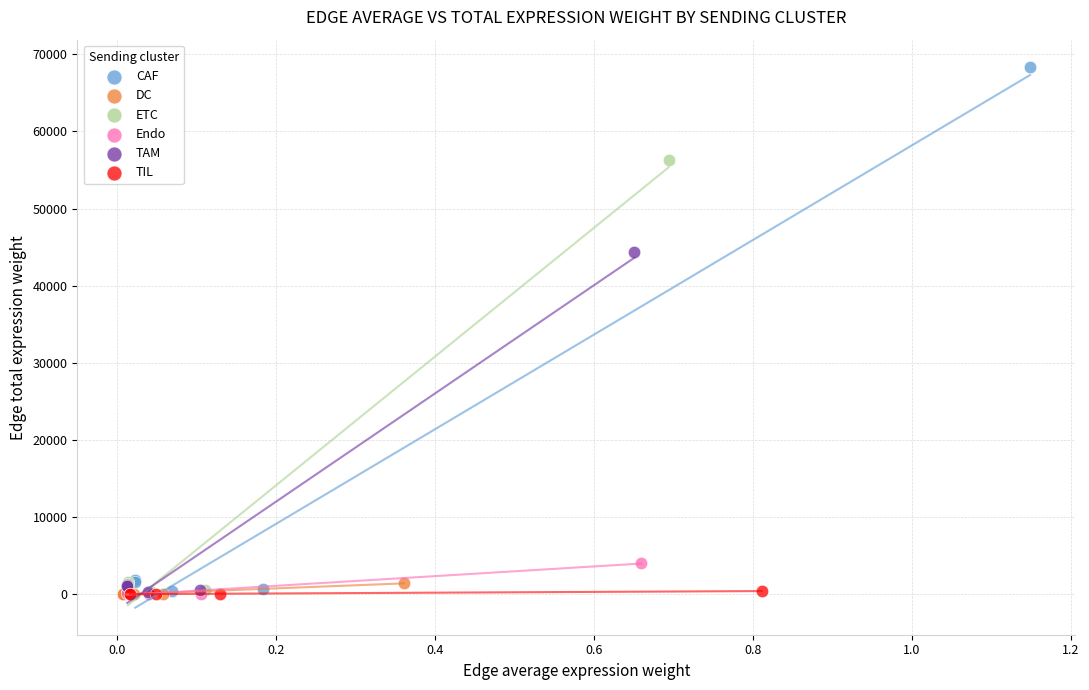

Which series contains the highest Y value?

CAF